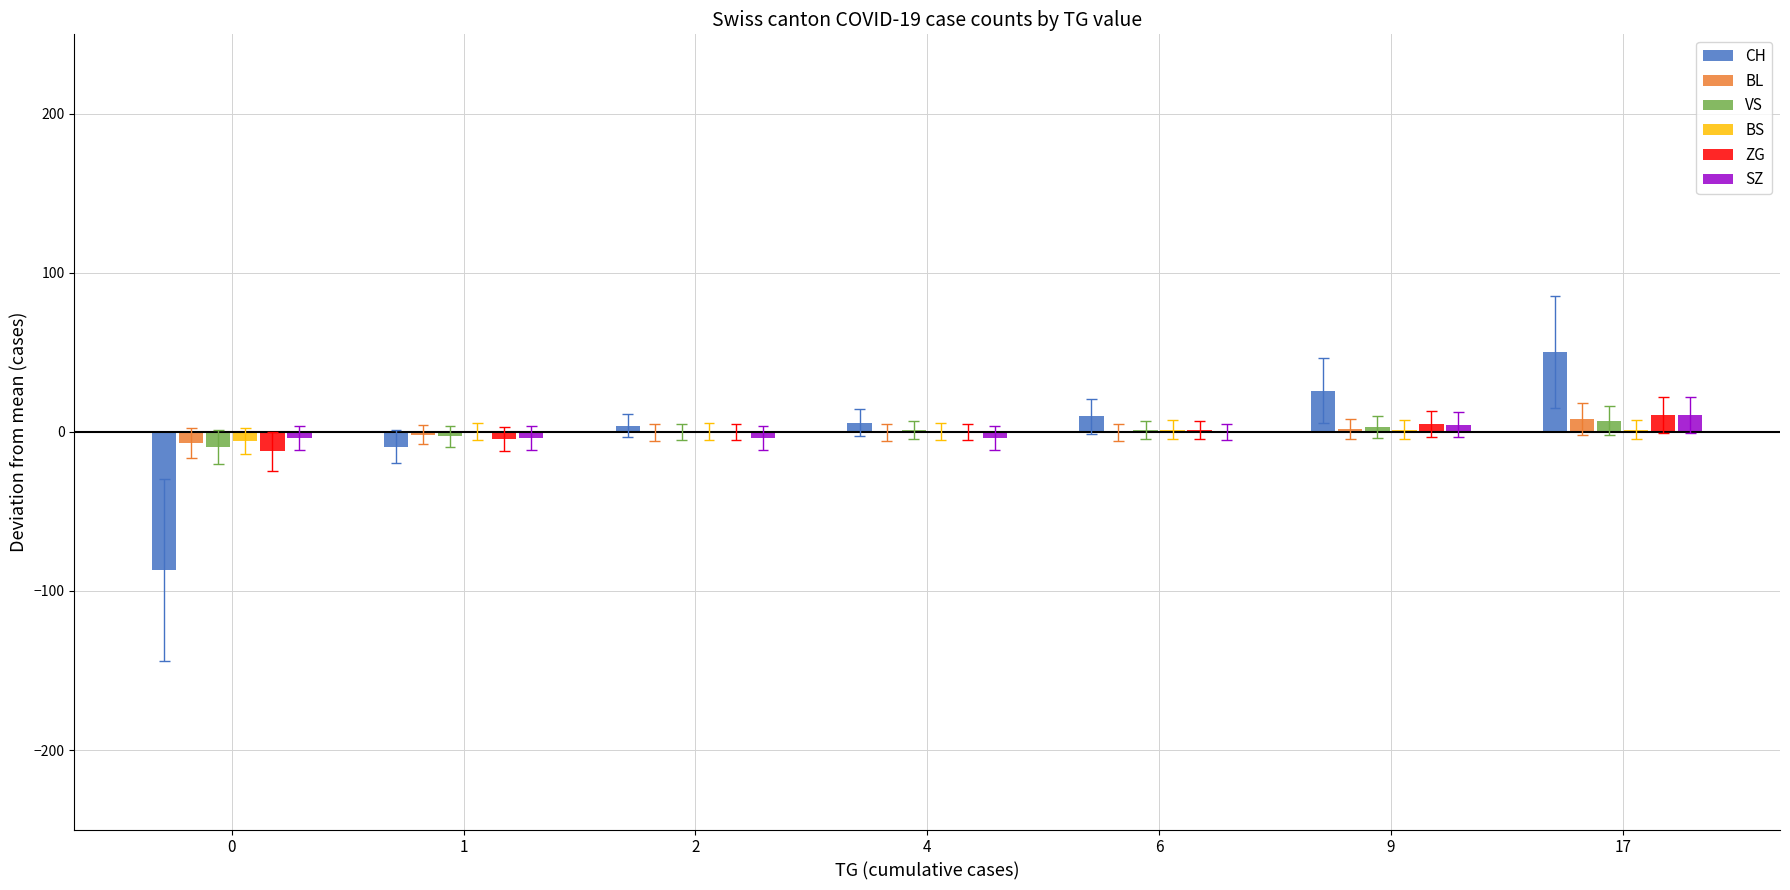

How many bars are there in each group?

6